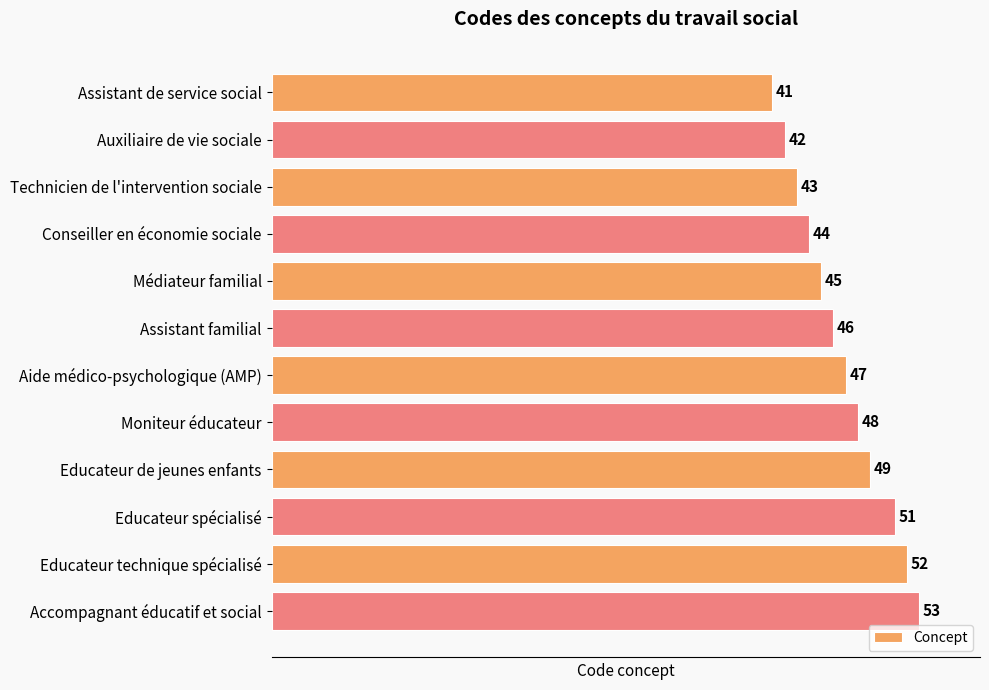

What is the label of the 10th bar from the bottom?

Technicien de l'intervention sociale